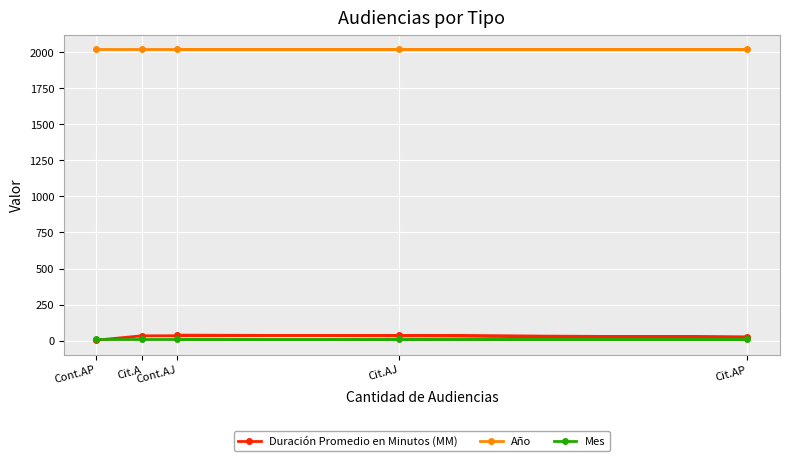

List the labels in order of Duración Promedio en Minutos (MM) value, smallest first.

Cont.AP, Cit.AP, Cit.A, Cit.AJ, Cont.AJ